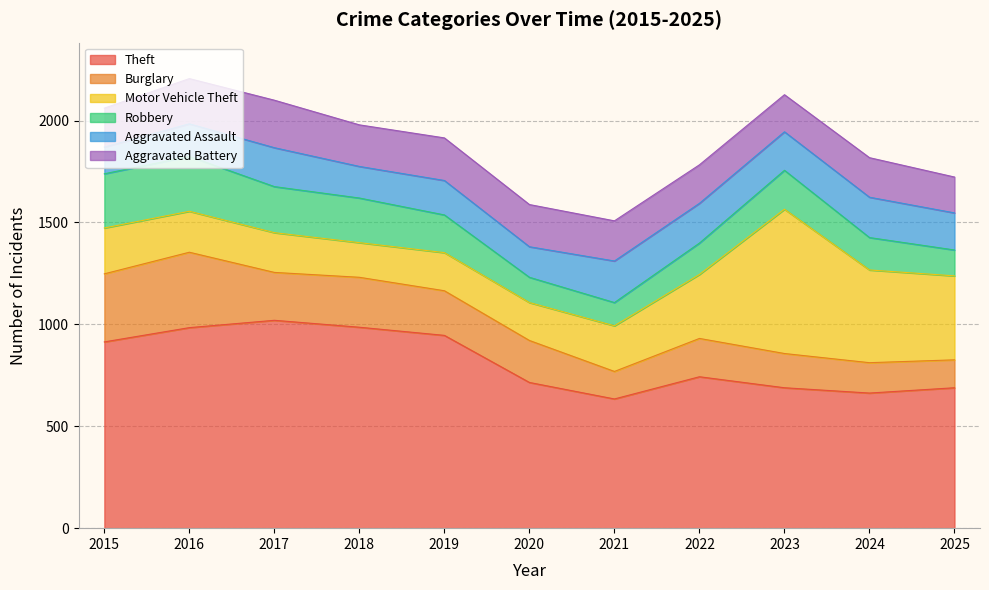

What is the value of the Motor Vehicle Theft point at the 10th from the left?

455